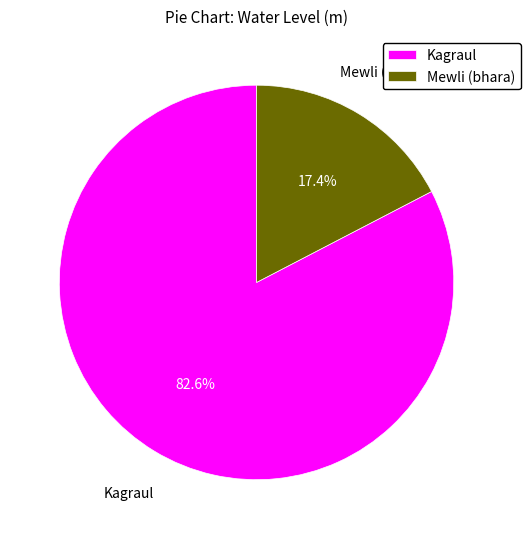

What is the smallest slice in the pie chart?

Mewli (bhara)